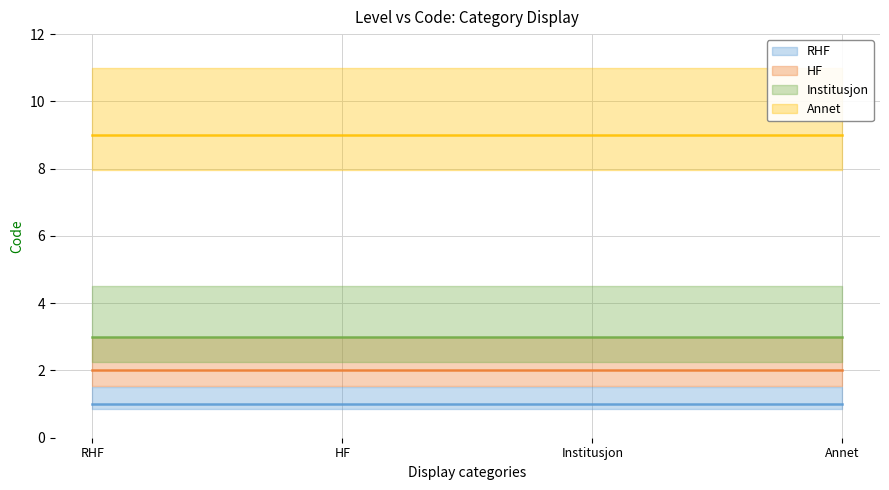

Which has a higher value, RHF or Institusjon?

RHF